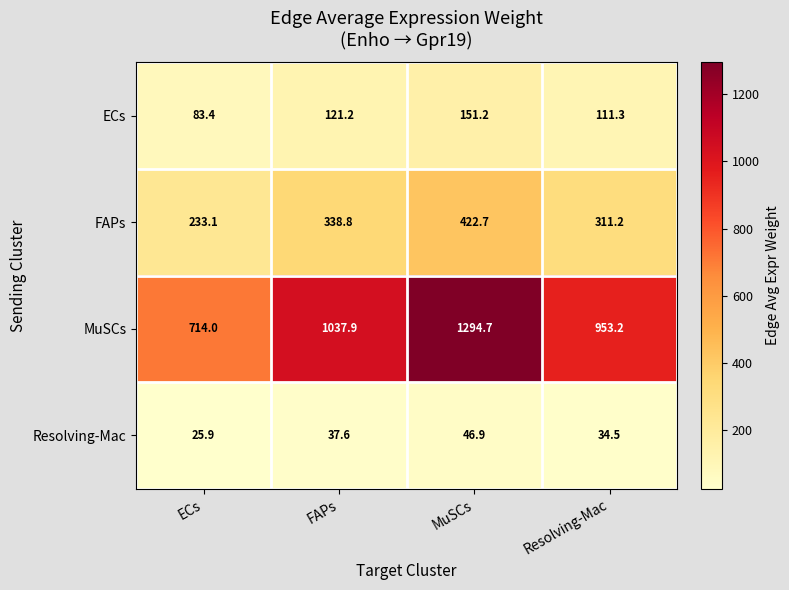

What is the difference between the ECs values at Resolving-Mac and FAPs?

9.9